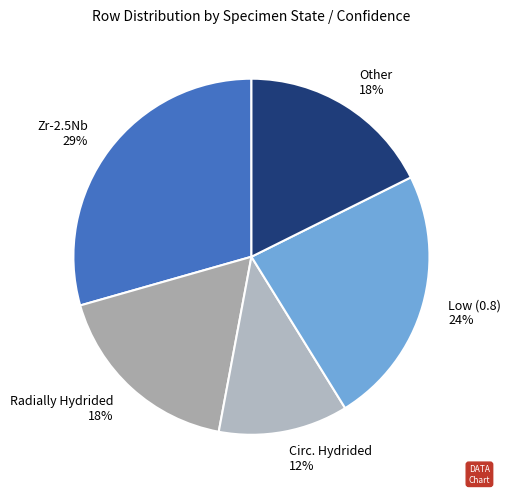

Count the number of slices in the pie.

5